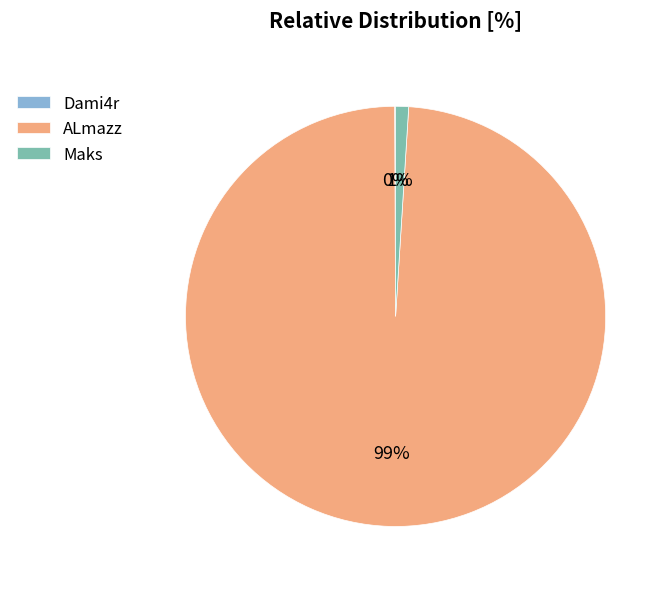

To the nearest percent, what is the average slice percentage?

33%